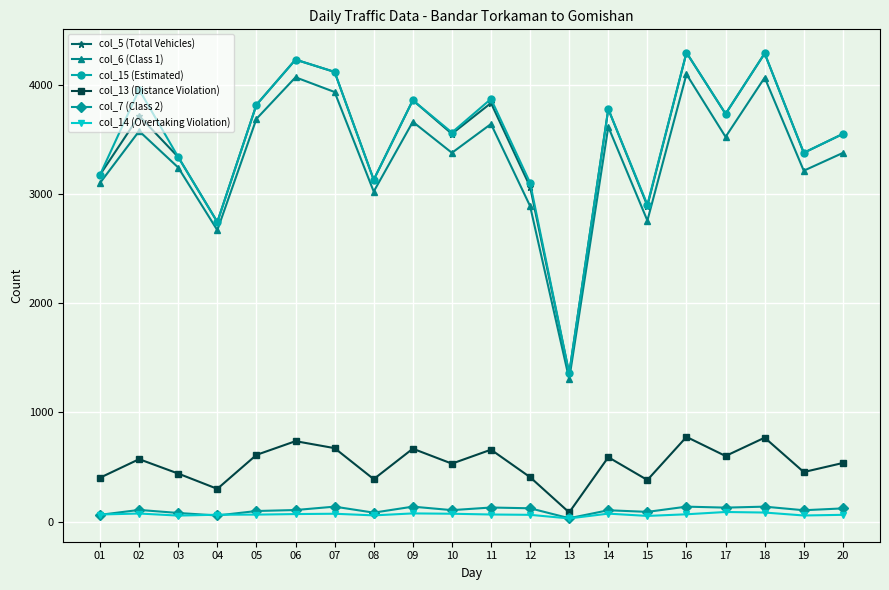

How many lines are shown in the chart?

6